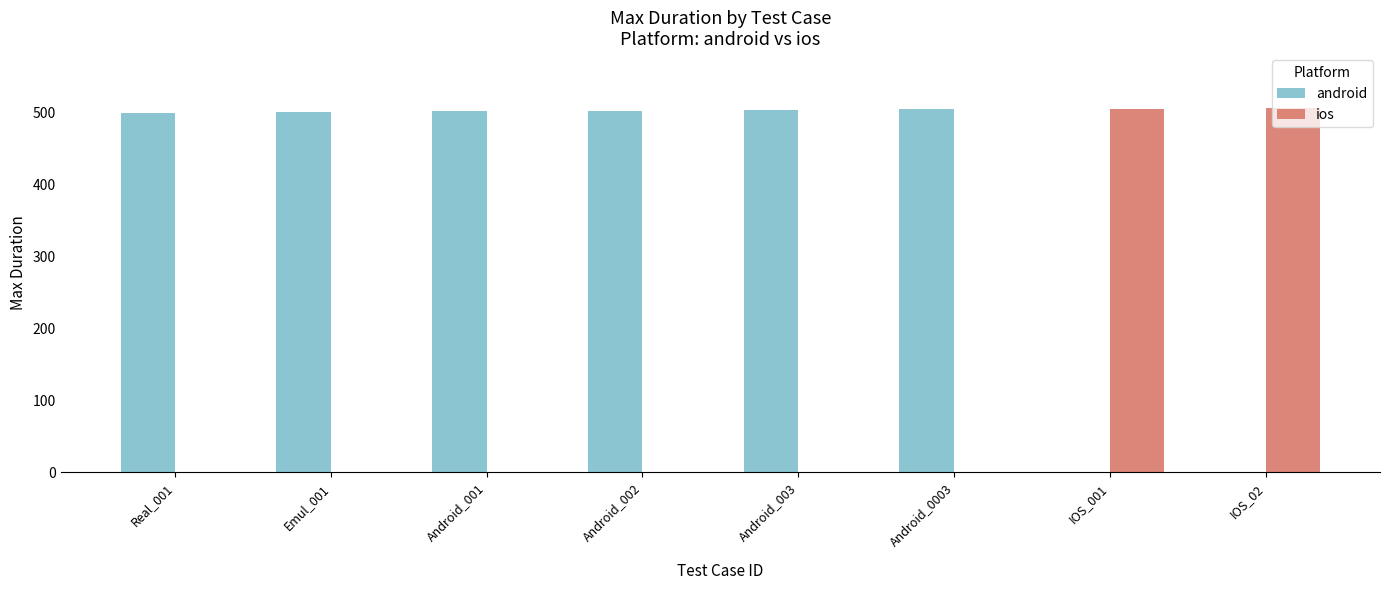

The value of android at IOS_02 is 220. True or false?

False